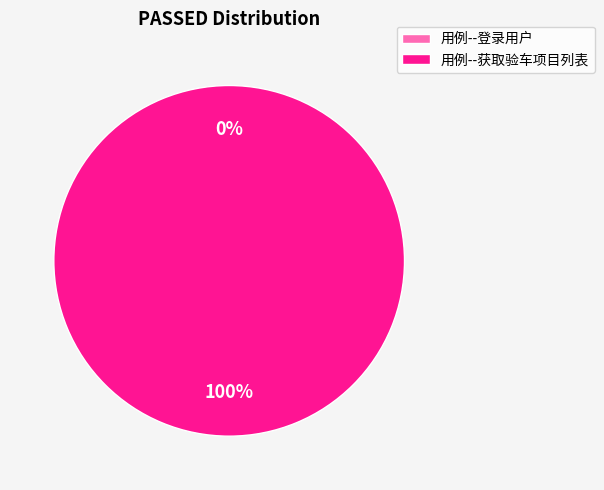

To the nearest percent, what is the average slice percentage?

50%